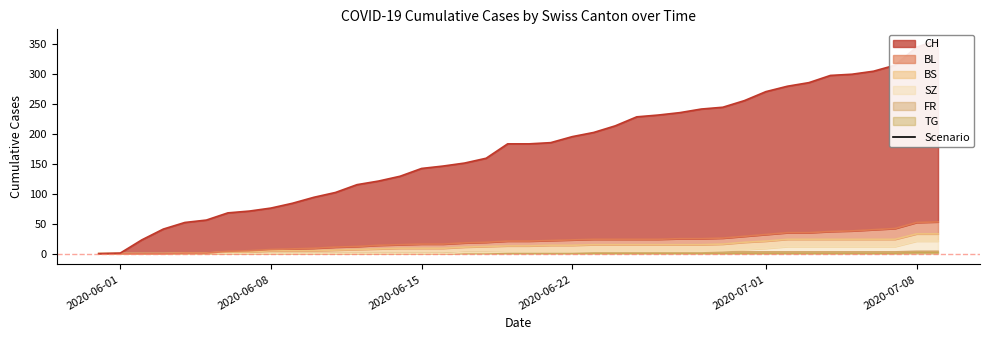

Which series has the largest total across all categories?

CH